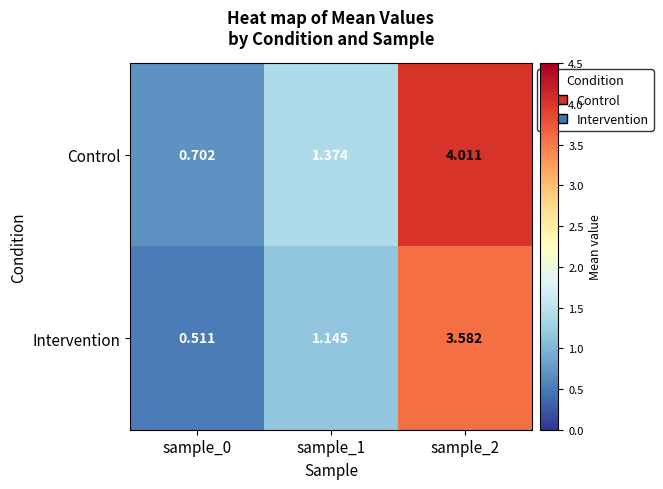

List the series in order of their peak value, highest first.

Control, Intervention